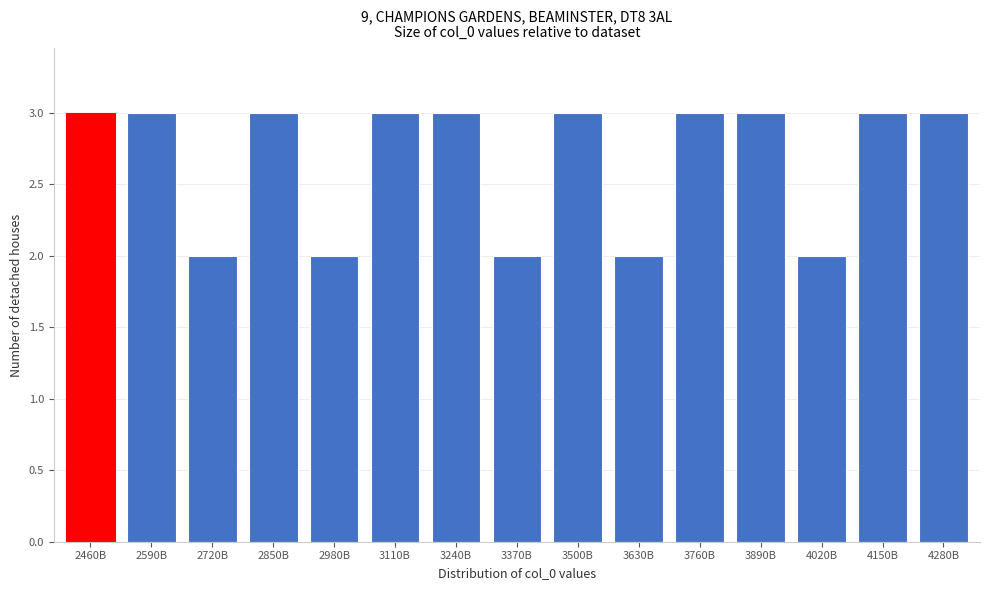

Reading left to right, what are all the values shown in this chart?

2460B=3	2590B=3	2720B=2	2850B=3	2980B=2	3110B=3	3240B=3	3370B=2	3500B=3	3630B=2	3760B=3	3890B=3	4020B=2	4150B=3	4280B=3